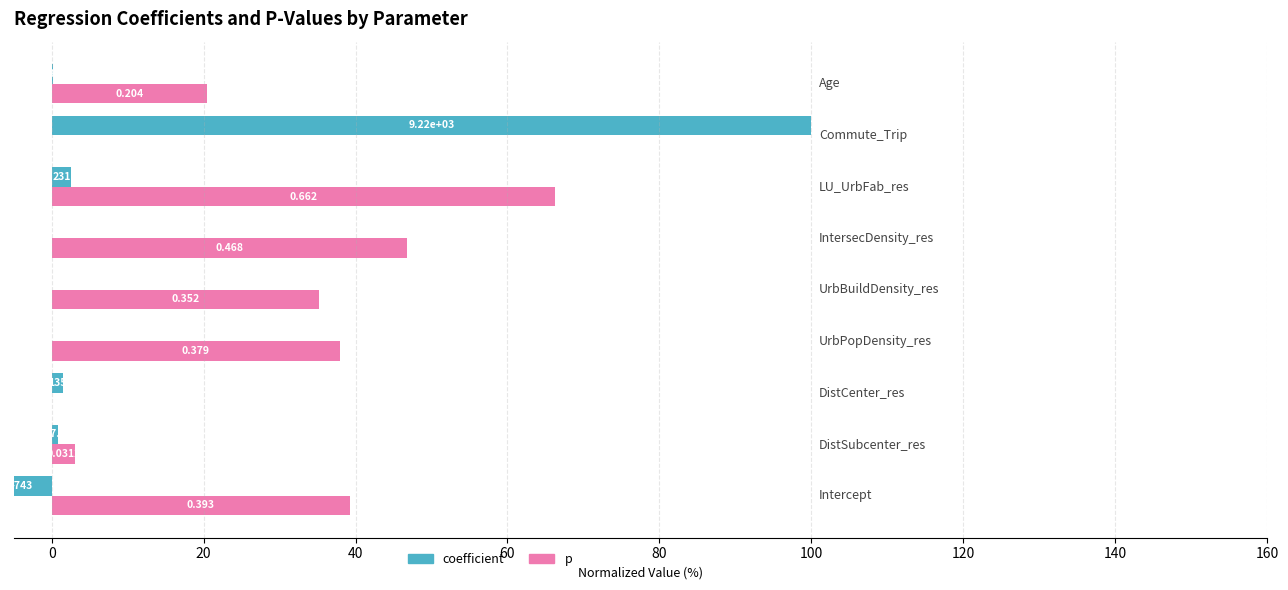

What is the highest value of the coefficient series?

100.0